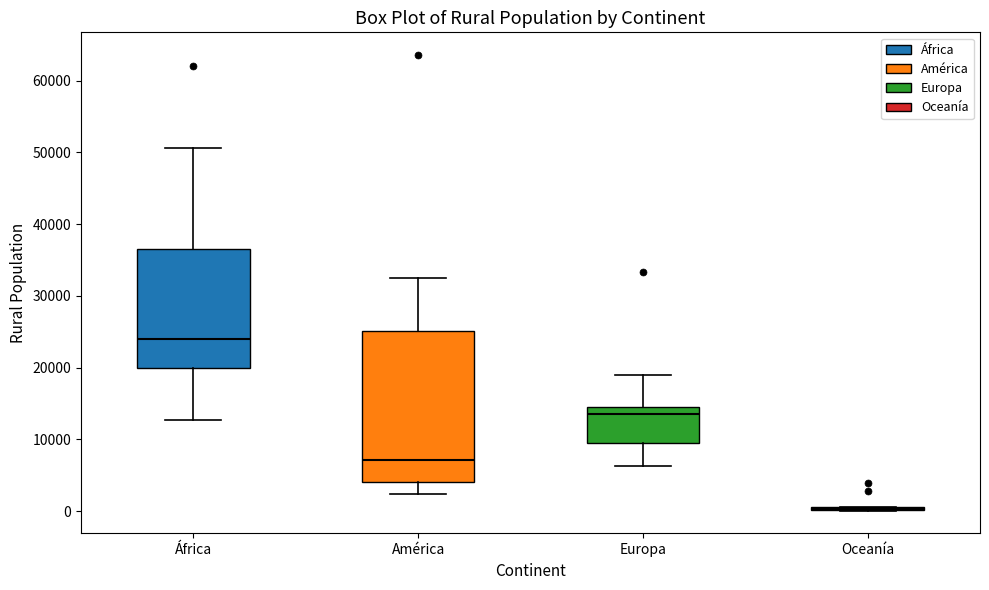

Reading left to right, transcribe this box plot: for each box, give where its median line is, the range the box spans, and where its two whiskers end, as read against the y-axis. The values are not printed on the chart, so give them approximately, as read against the axis.

África: median 24000, box 20000 to 37000, whiskers 13000 to 51000
América: median 7000, box 4000 to 25000, whiskers 2000 to 32000
Europa: median 13000, box 9000 to 14000, whiskers 6000 to 19000
Oceanía: box collapsed to a line at 0, whiskers 0 to 1000